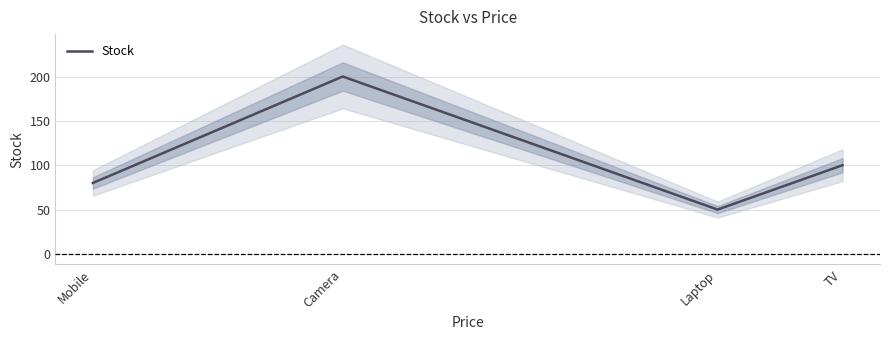

Does the chart have visible grid lines?

Yes